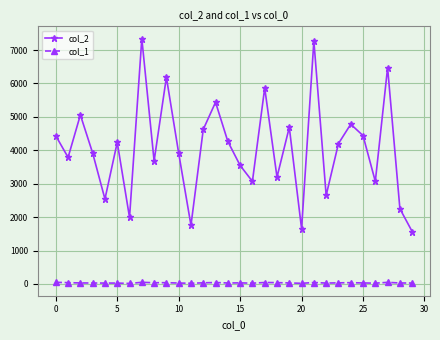

Which series has the largest range (max minus min)?

col_2